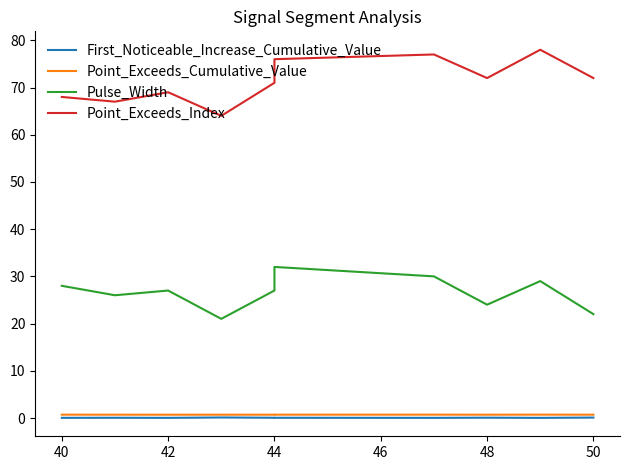

True or false: First_Noticeable_Increase_Cumulative_Value and Pulse_Width cross at least once.

False